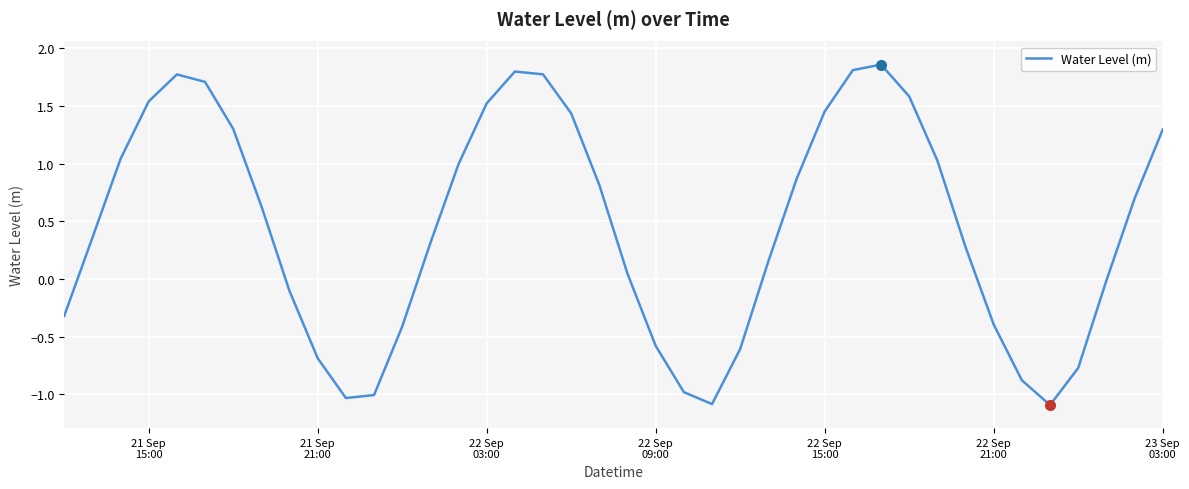

What is the difference between the maximum and minimum values?

3.0